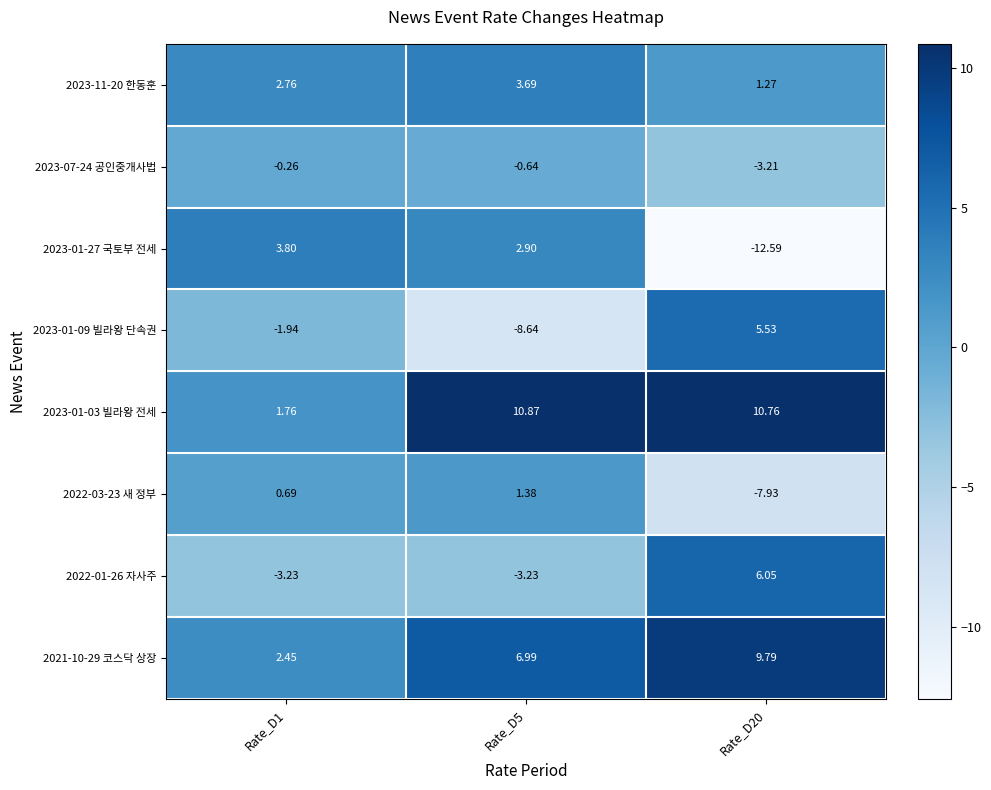

Is the value of 2022-01-26 자사주 at Rate_D1 greater than the value of 2023-01-09 빌라왕 단속권 at Rate_D1?

No